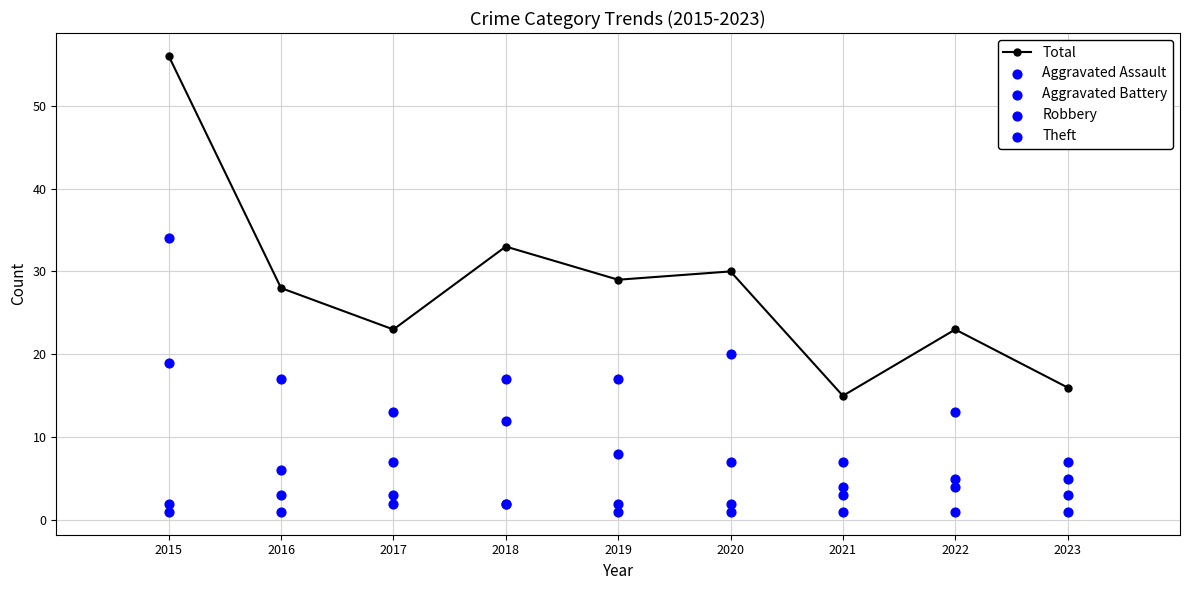

At how many categories does at least one series exceed 3?

9